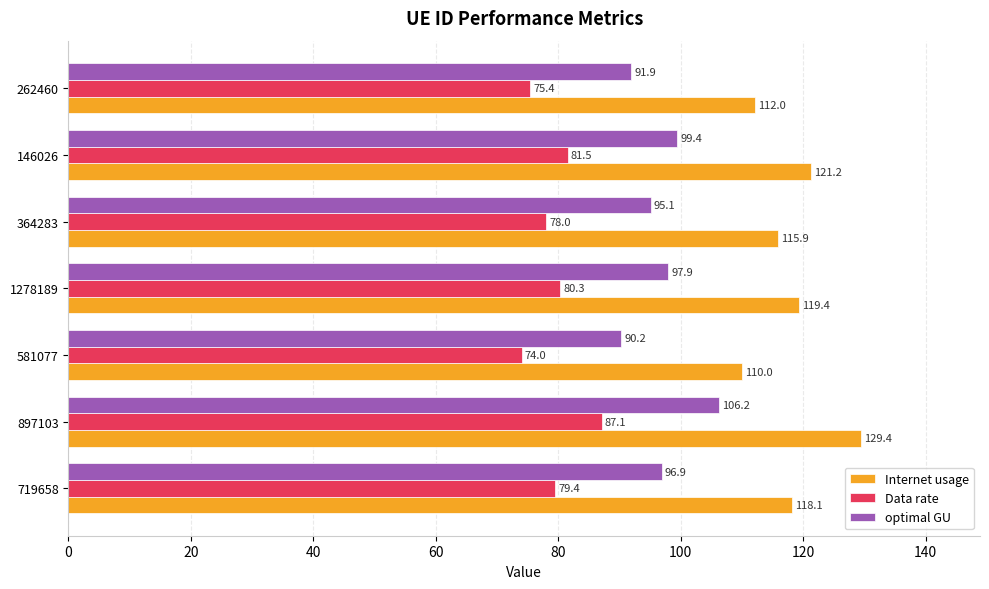

At which category is the sum across all series the highest?

897103